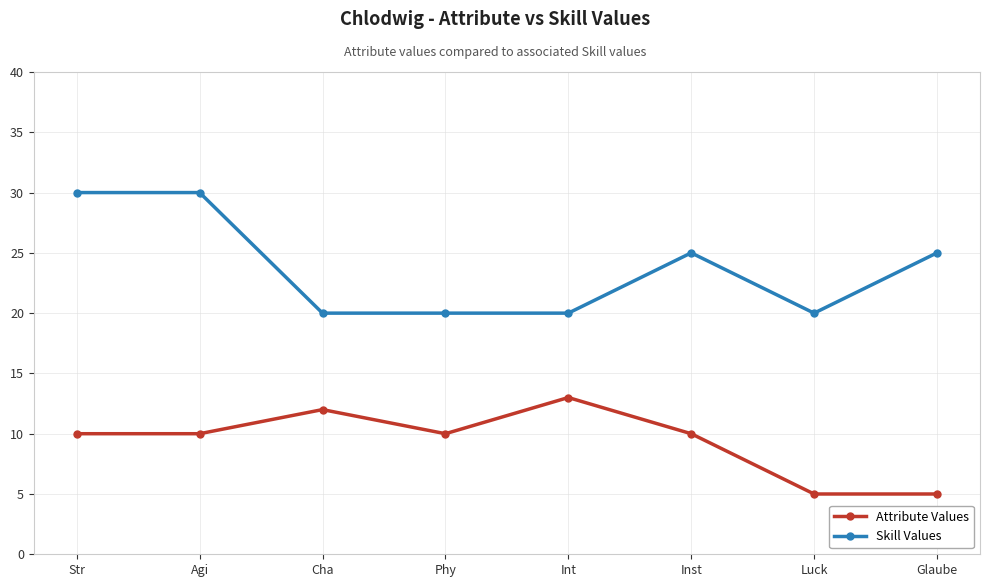

Reading left to right, extract all data points from this chart.

Attribute Values: Str=10	Agi=10	Cha=12	Phy=10	Int=13	Inst=10	Luck=5	Glaube=5
Skill Values: Str=30	Agi=30	Cha=20	Phy=20	Int=20	Inst=25	Luck=20	Glaube=25